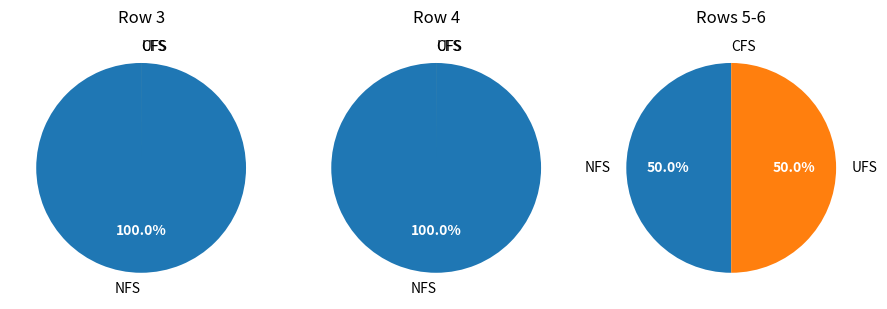

At 3, list the series in order from largest to smallest.

NFS, UFS, CFS